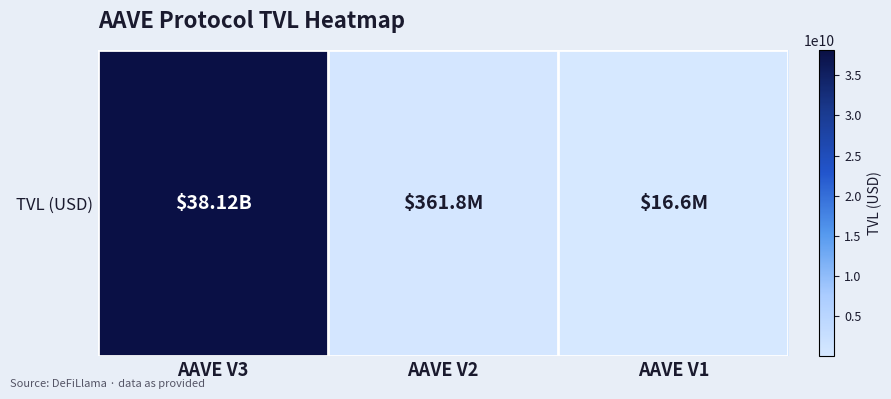

List the labels in order of value, largest first.

AAVE V3, AAVE V2, AAVE V1